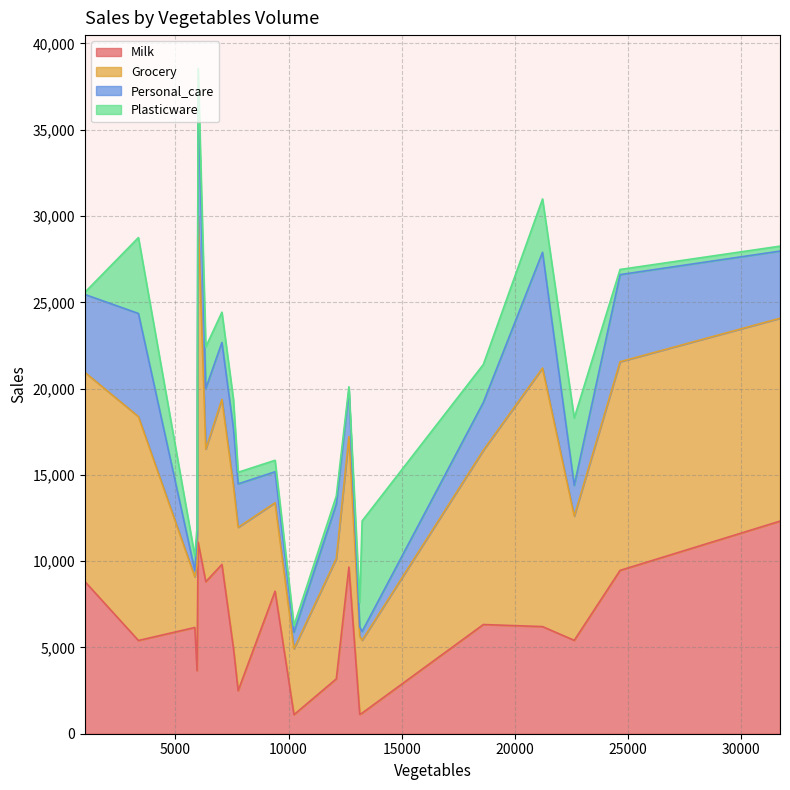

The Milk series shows 11093 at 6007. True or false?

True